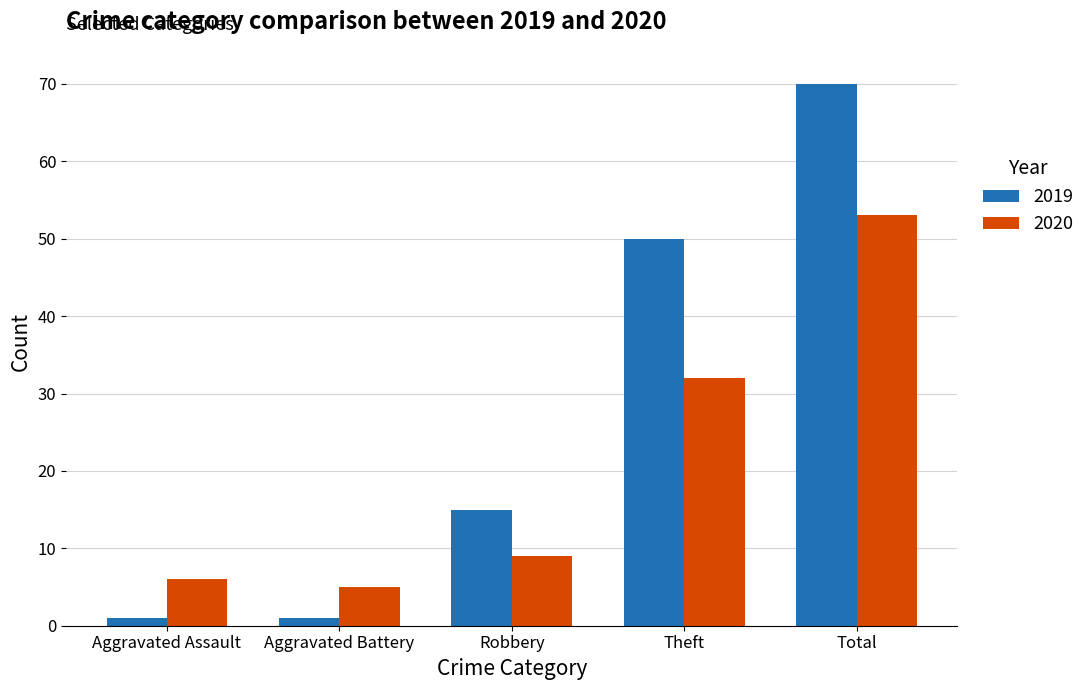

What is the difference between the 2019 values at Theft and Robbery?

35